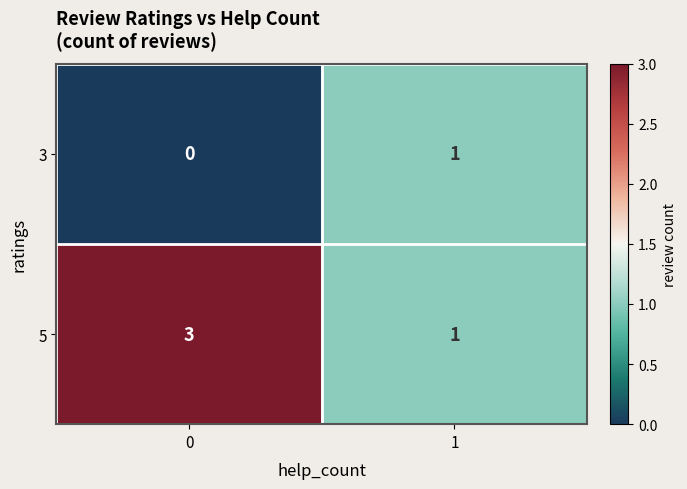

At how many categories does at least one series exceed 0?

2